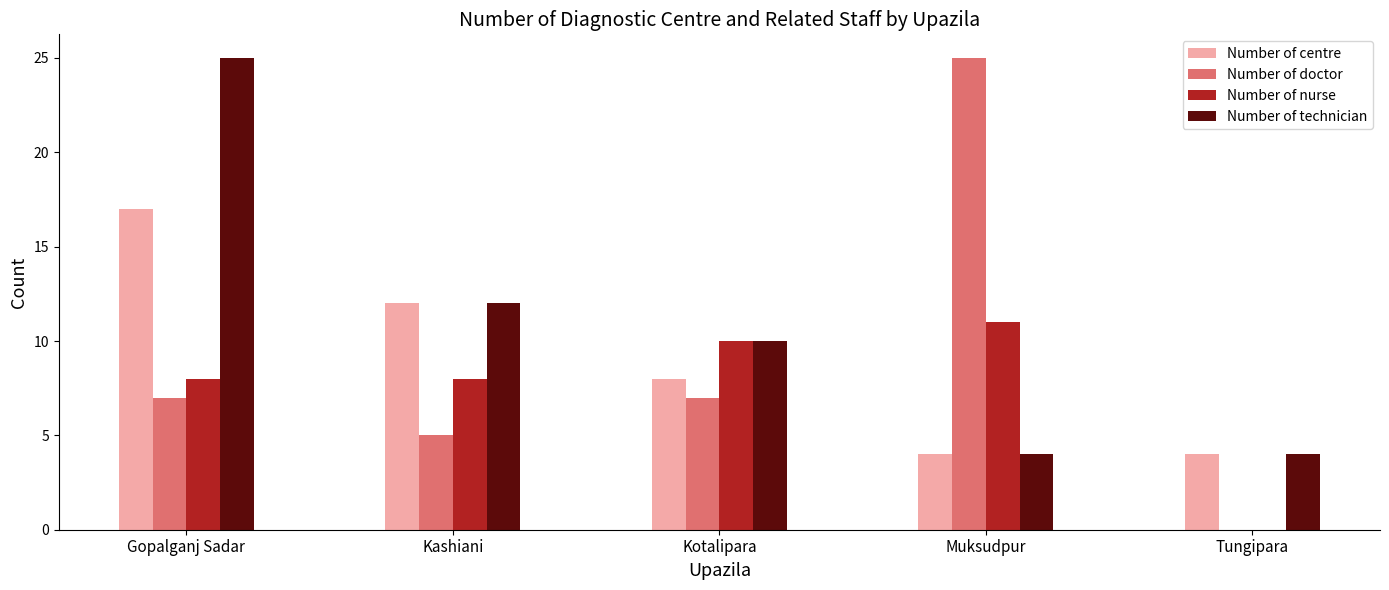

What is the average value of the Number of centre series?

9